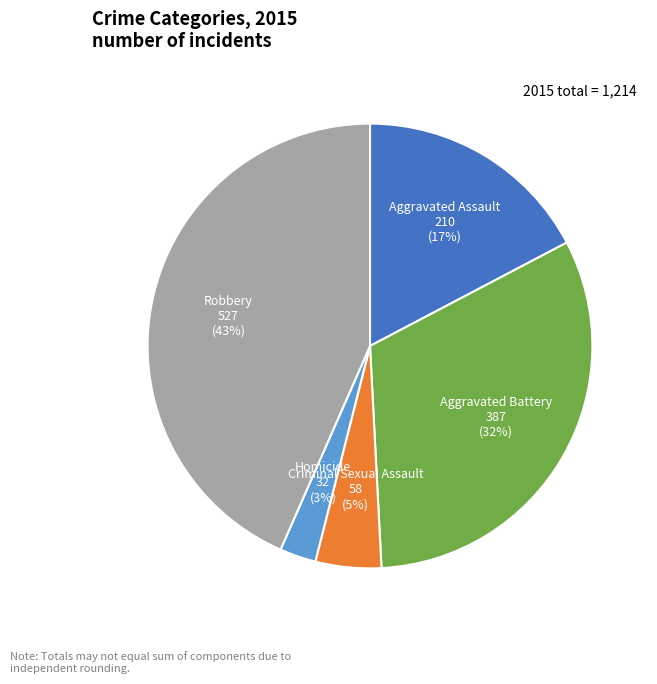

Rank the categories by value from highest to lowest.

Robbery, Aggravated Battery, Aggravated Assault, Criminal Sexual Assault, Homicide